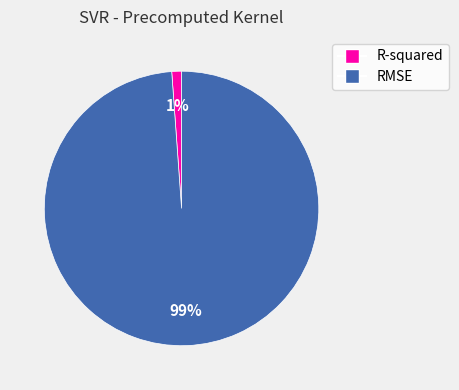

To the nearest percent, what is the difference between the R-squared and RMSE slice percentages?

98%